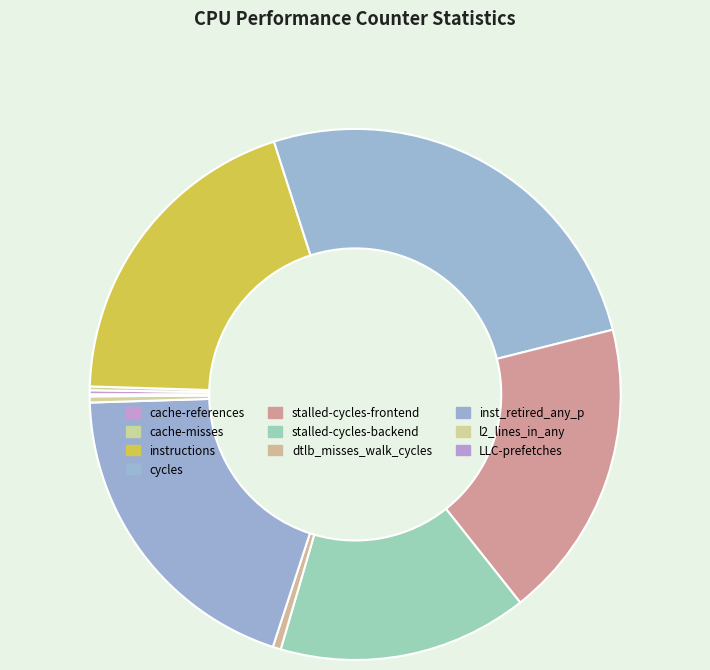

What is the change in value from instructions to inst_retired_any_p?

-178451859